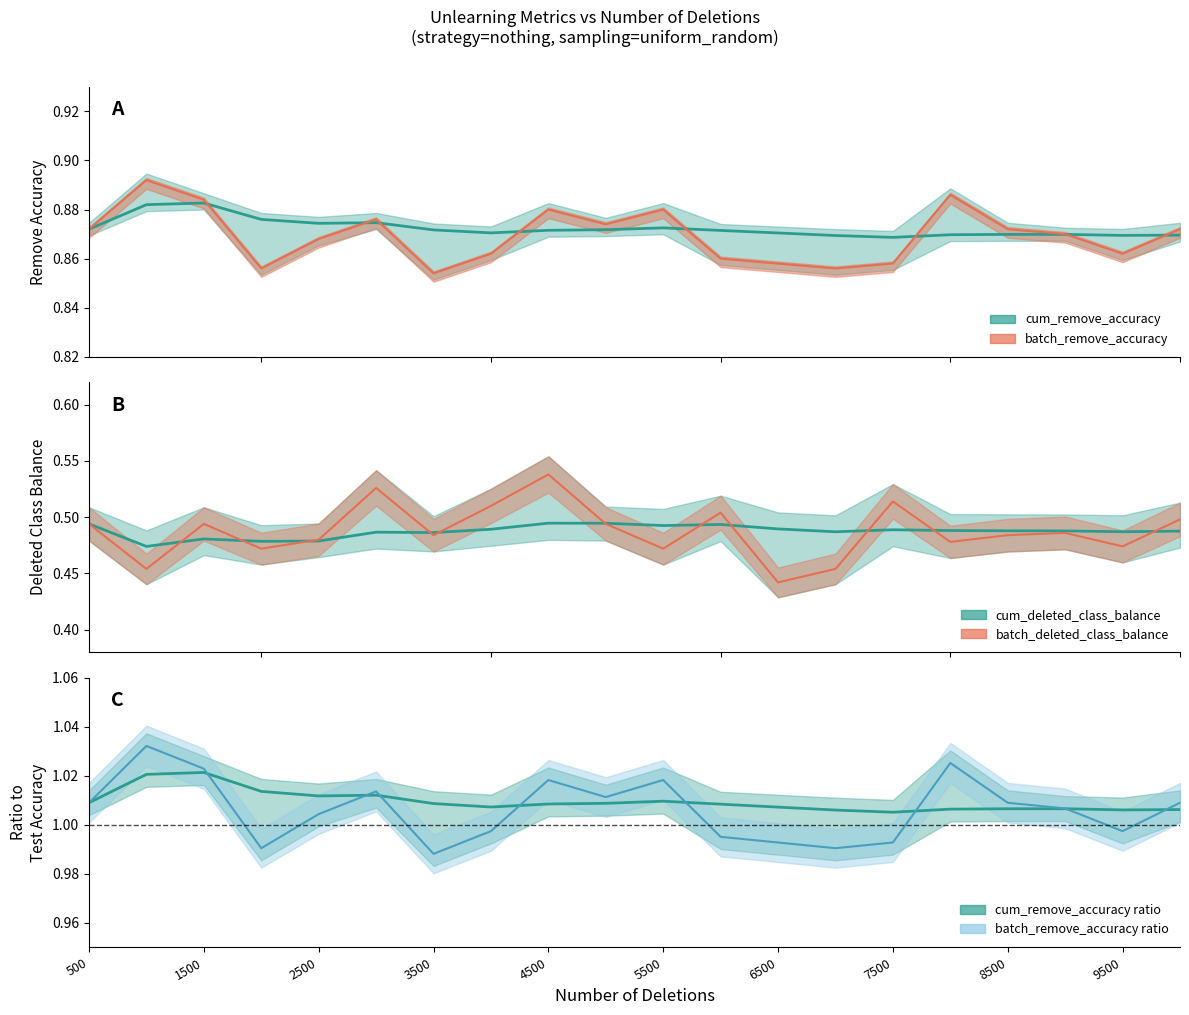

Where is the first local maximum for cum_deleted_class_balance?

1500